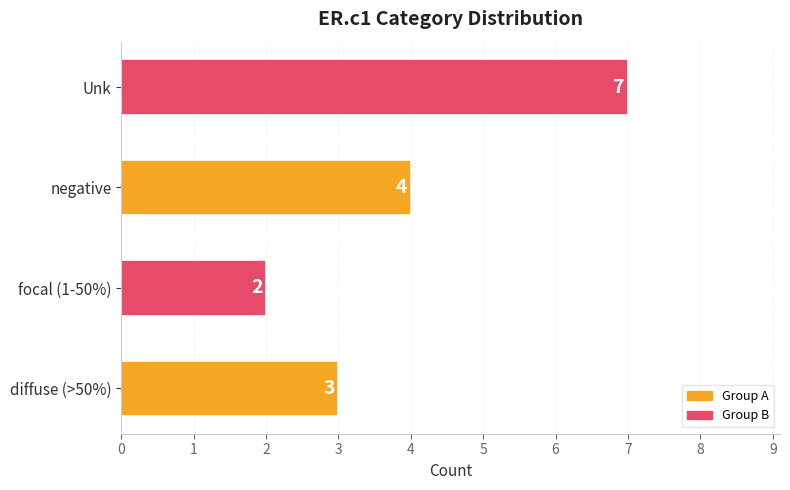

List the labels in order of value, largest first.

Unk, negative, diffuse (>50%), focal (1-50%)